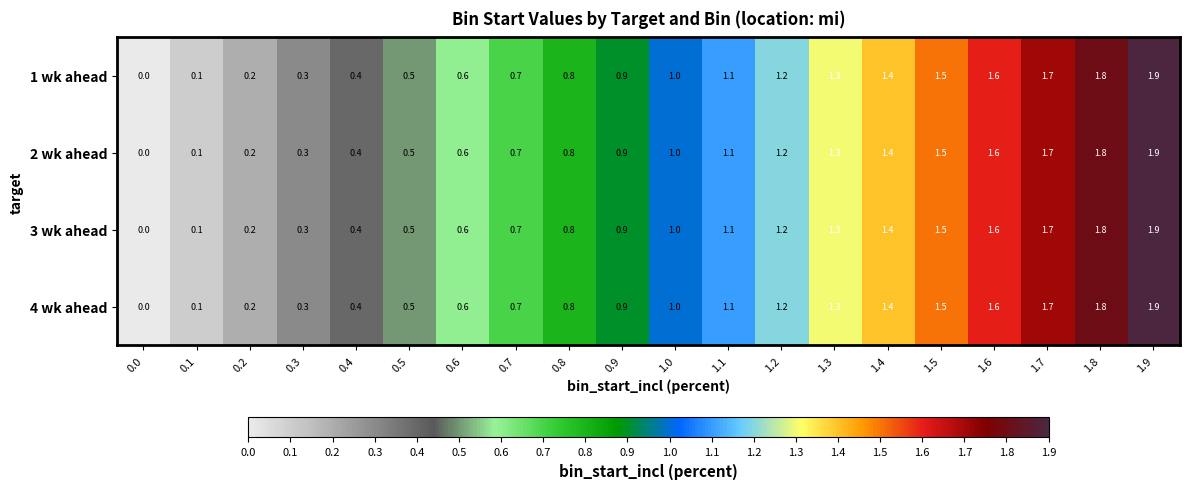

What is the difference between the 3 wk ahead values at 0.8 and 0.5?

0.3